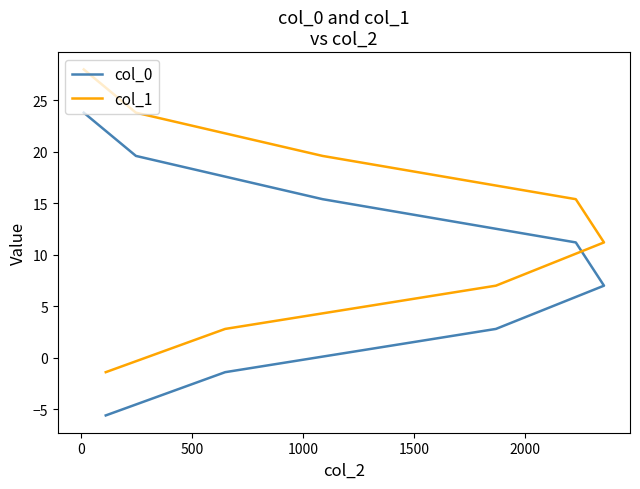

True or false: col_0 has more than 0 points higher than both neighbors.

False